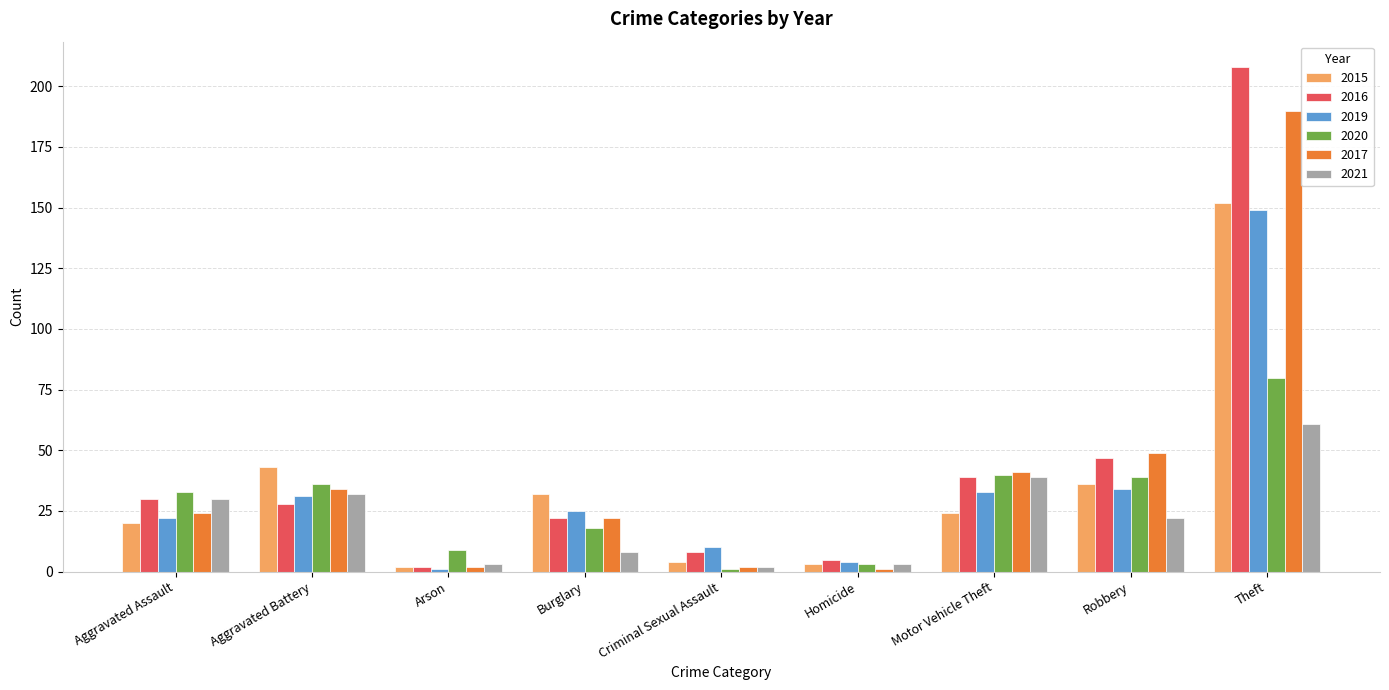

At which category is the sum across all series the highest?

Theft